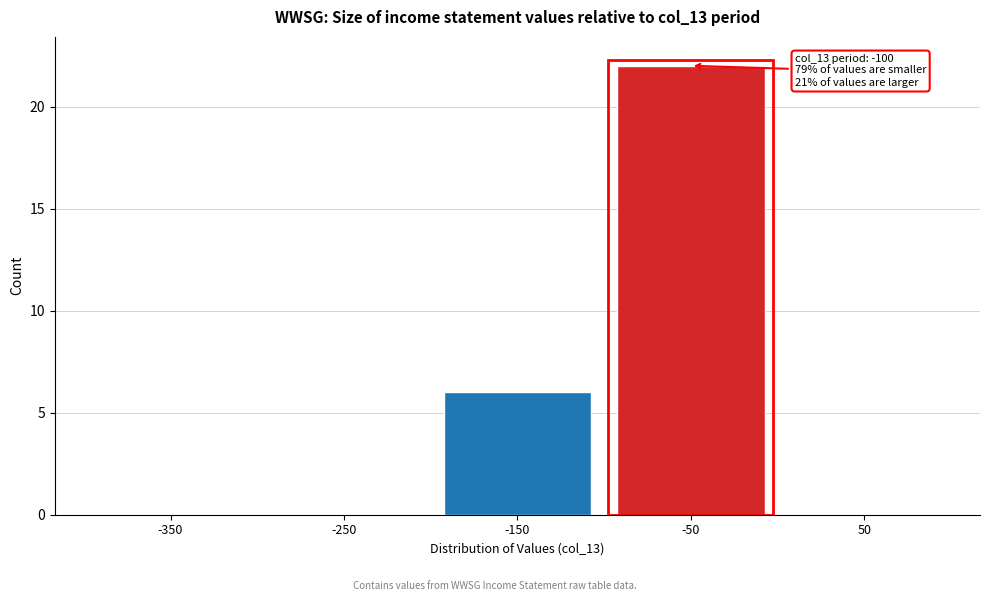

Reading left to right, transcribe all the data shown in this chart.

-350=0	-250=0	-150=6	-50=22	50=0